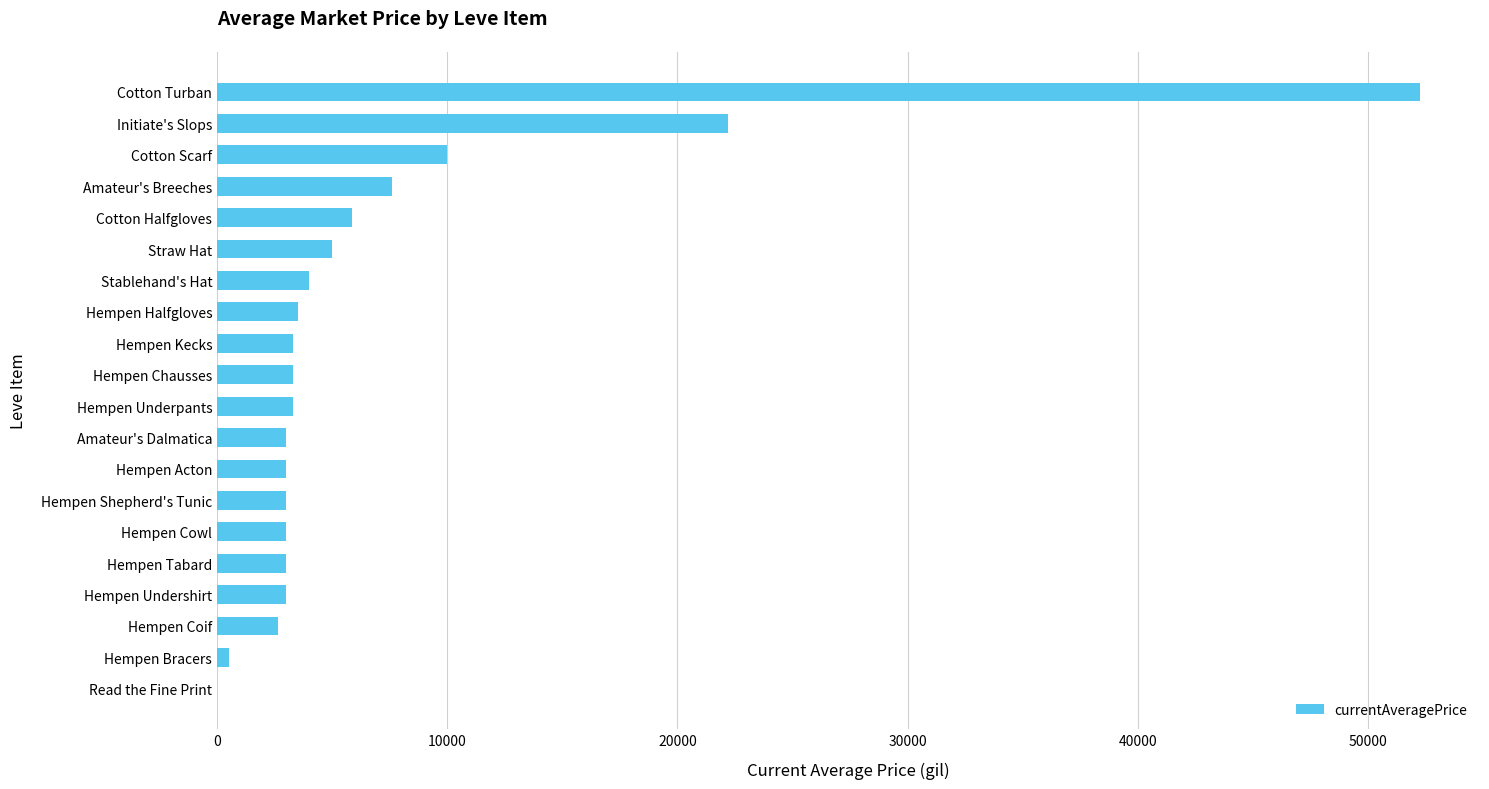

What value does the data have at Cotton Scarf?

10000.0